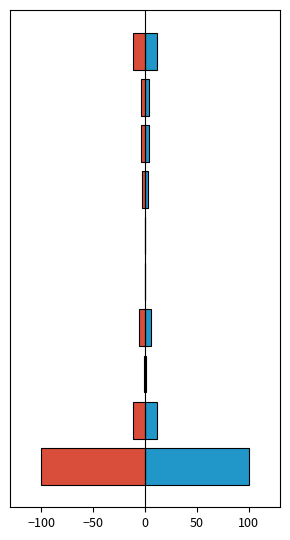

How many bars are there in total?

20